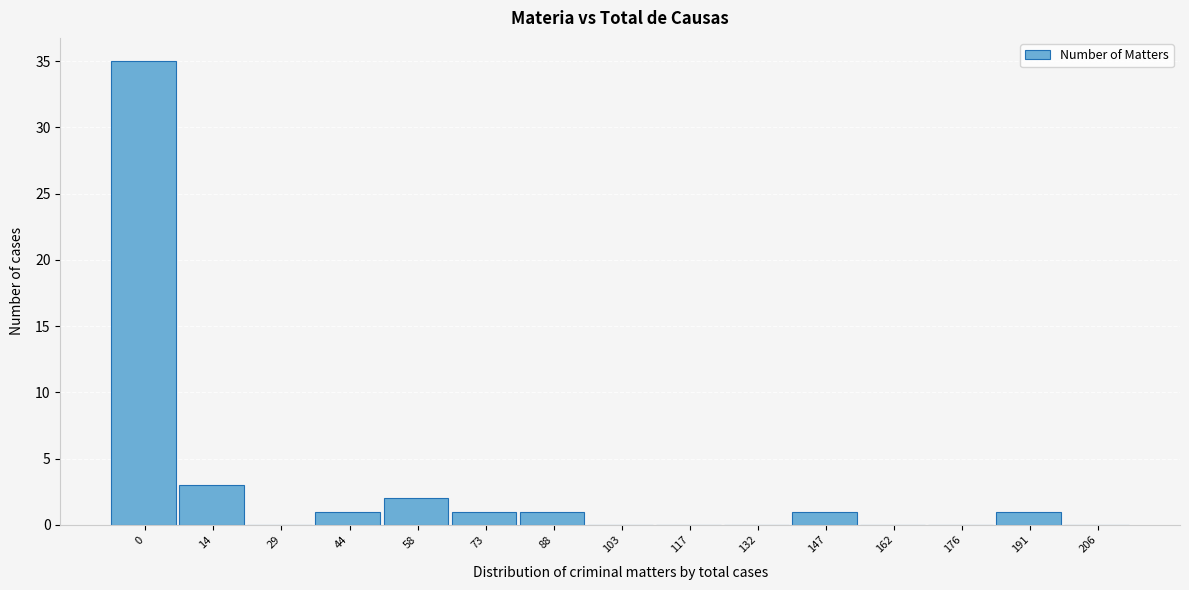

Reading right to left, what are all the values shown in this chart?

206=0	191=1	176=0	162=0	147=1	132=0	117=0	103=0	88=1	73=1	58=2	44=1	29=0	14=3	0=35